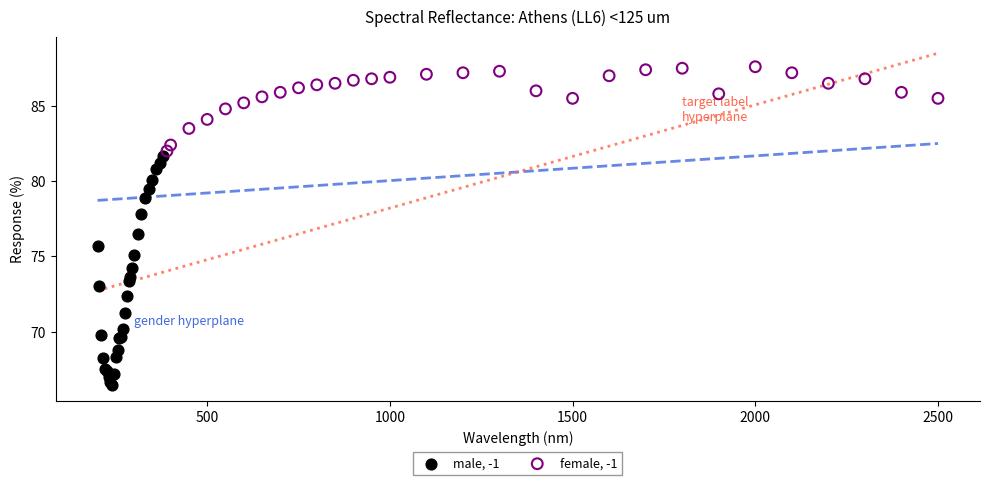

Which series reaches the maximum Y coordinate?

female, -1